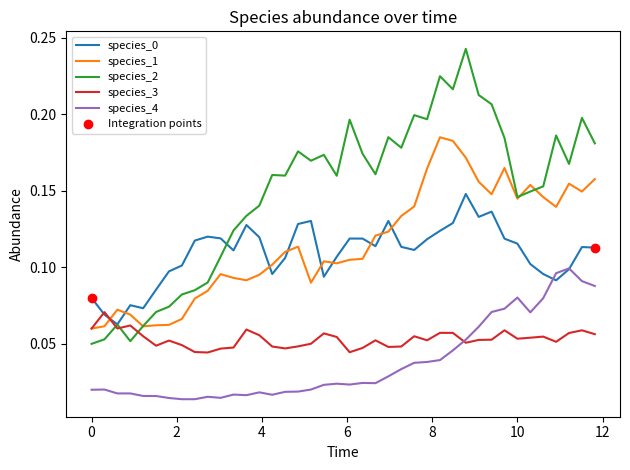

At how many categories does at least one series exceed 0?

40